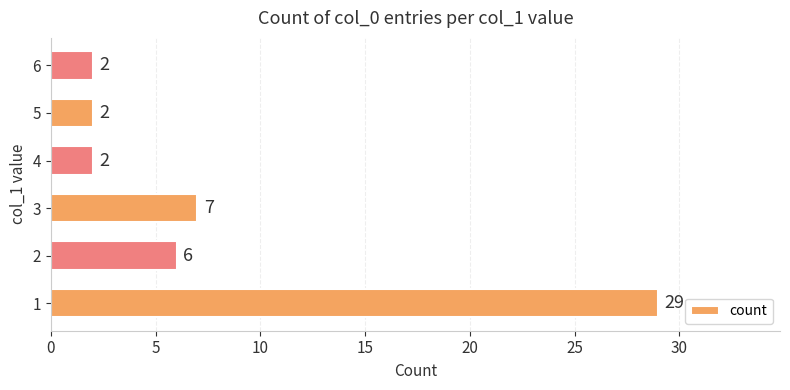

What is the difference between the second highest and second lowest values?

5